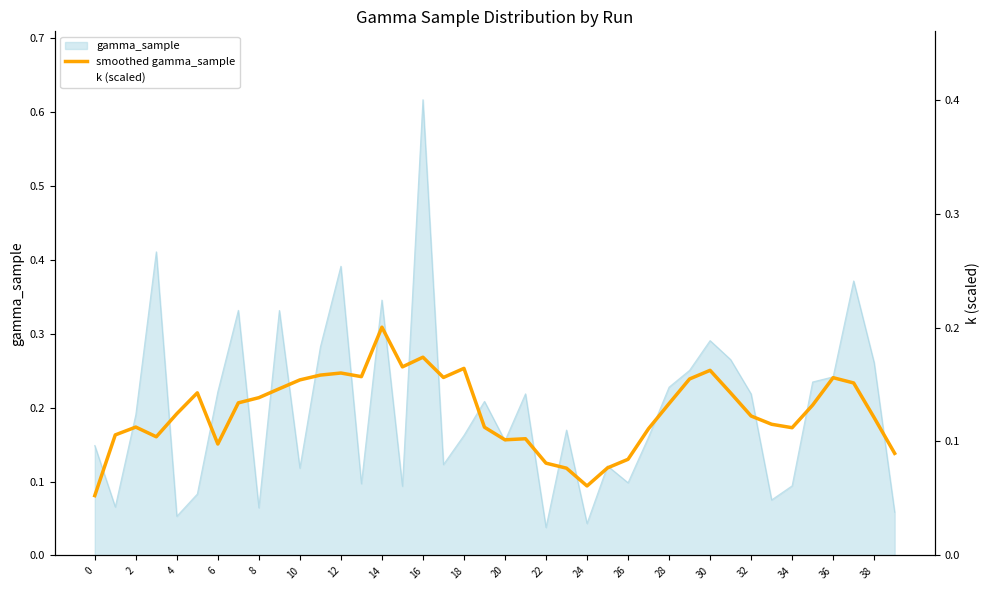

True or false: the data shows 0.3 at 32.

False